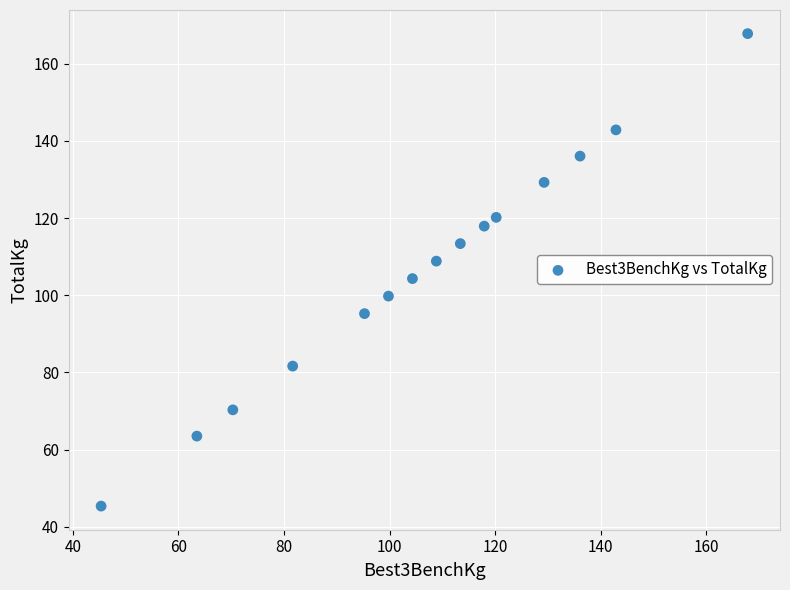

What is the range of X values (max minus min)?

122.5